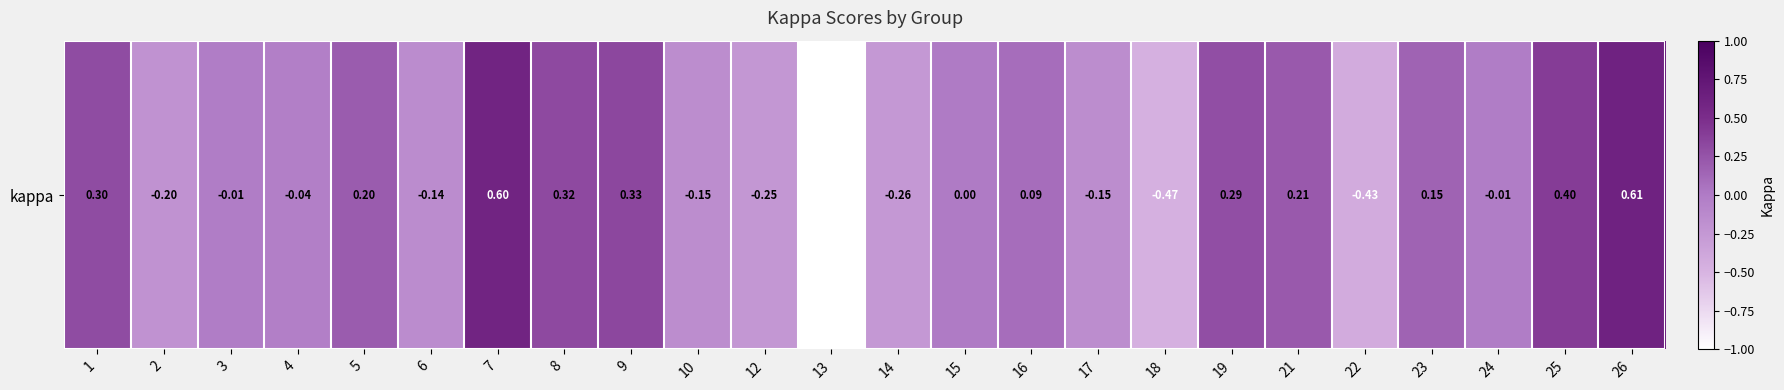

Reading left to right, transcribe all the data shown in this chart.

1=0.3	2=-0.2	3=-0.0	4=-0.0	5=0.2	6=-0.1	7=0.6	8=0.3	9=0.3	10=-0.2	12=-0.2	13=-1.0	14=-0.3	15=0.0	16=0.1	17=-0.2	18=-0.5	19=0.3	21=0.2	22=-0.4	23=0.2	24=-0.0	25=0.4	26=0.6